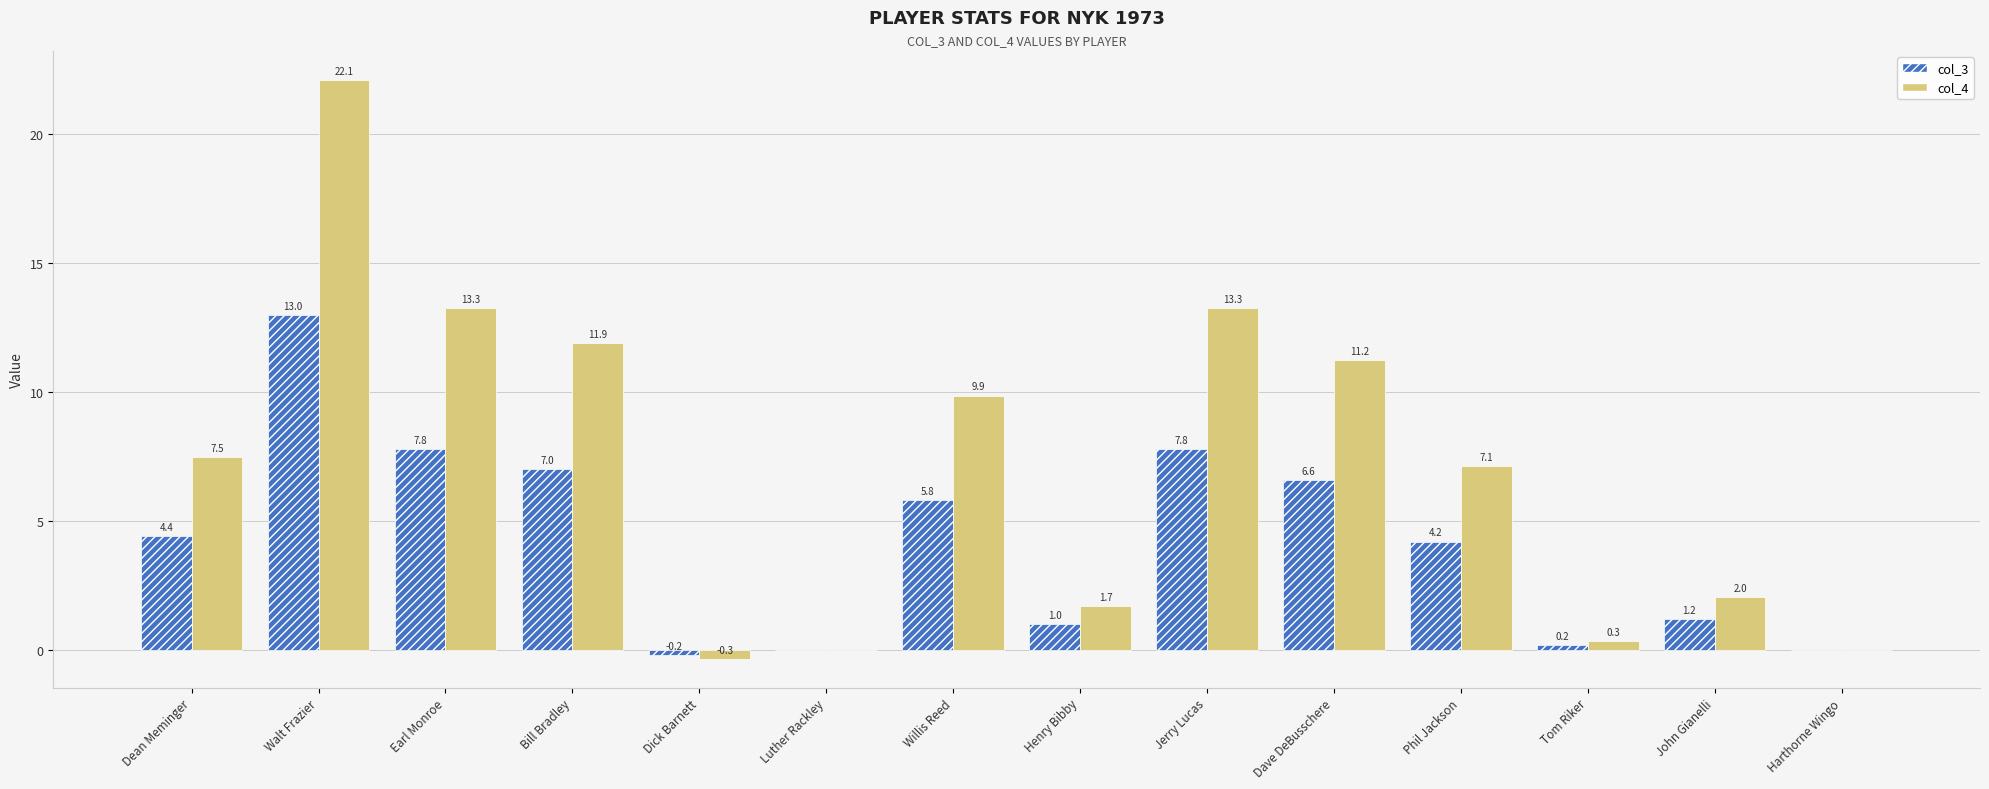

What is the spread (max minus min) of values at Earl Monroe?

5.5